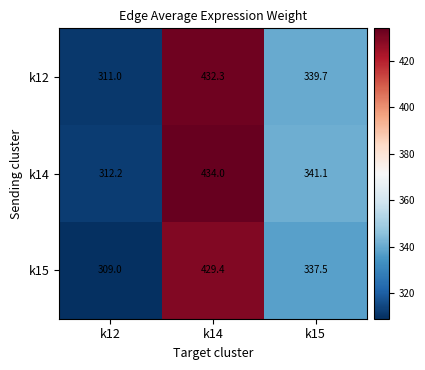

Between k14 and k15, which series saw the biggest shift?

k14